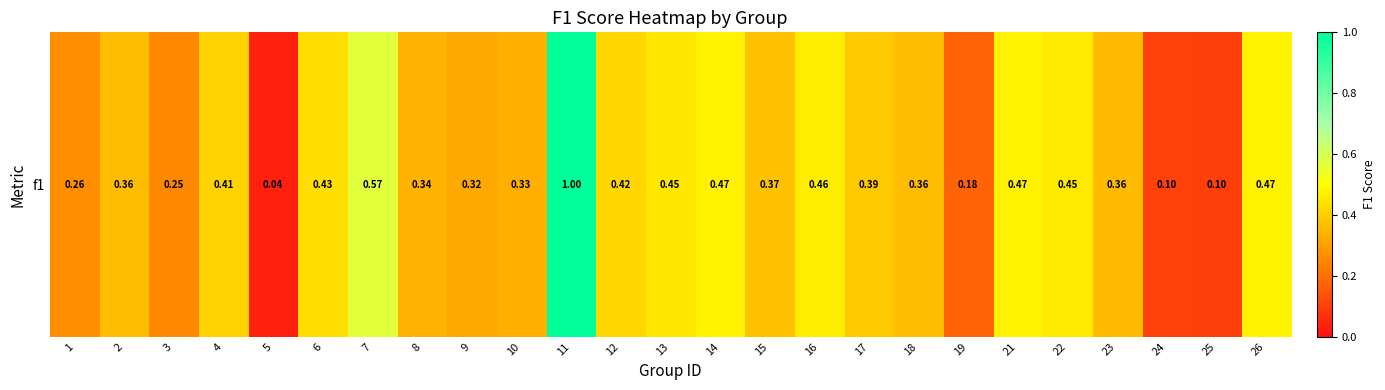

True or false: the data shows 0.6 at 8.

False